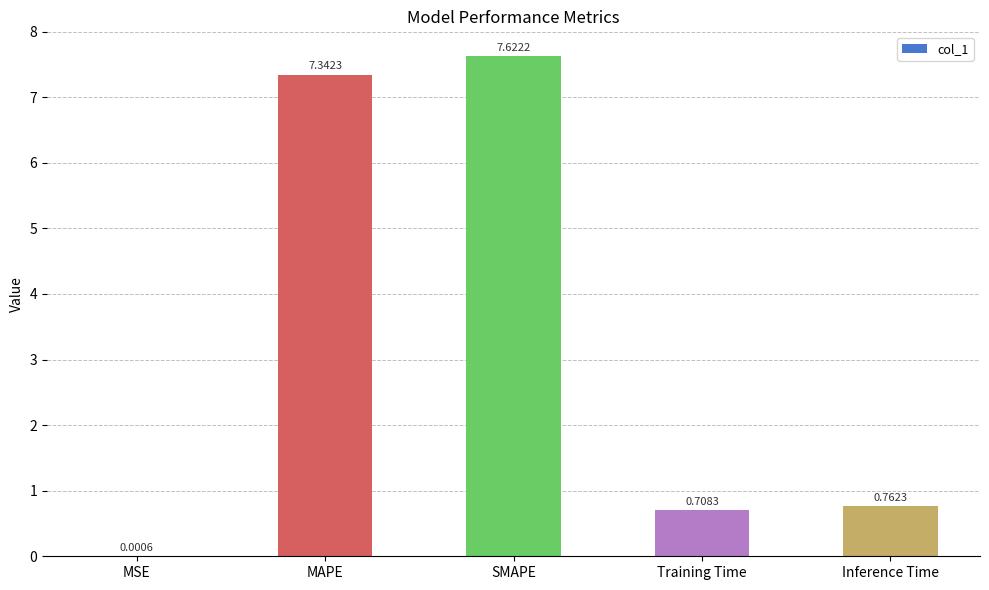

At which label is the value closest to 3?

Inference Time